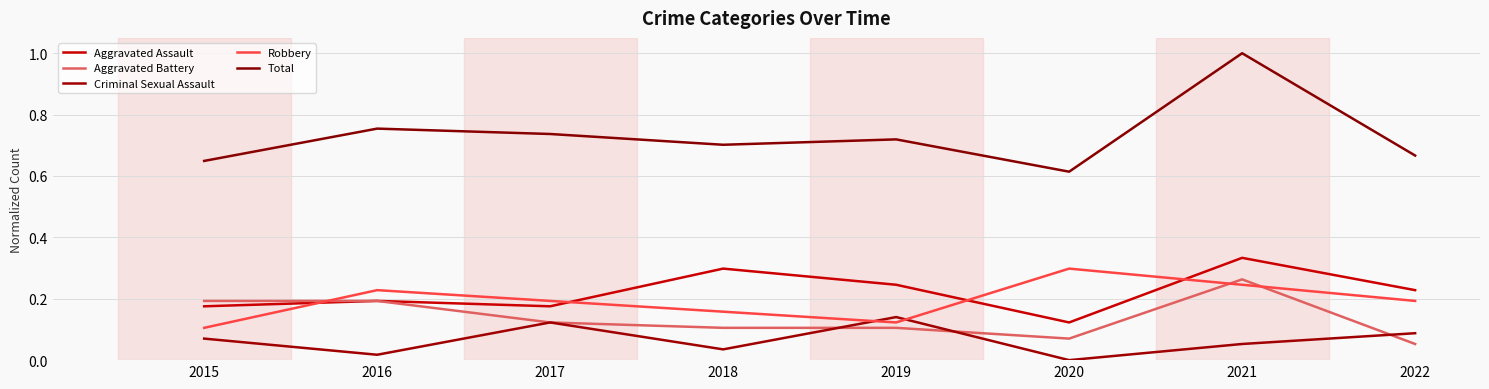

Reading left to right, transcribe all the data shown in this chart.

Aggravated Assault: 0.2	0.2	0.2	0.3	0.2	0.1	0.3	0.2
Aggravated Battery: 0.2	0.2	0.1	0.1	0.1	0.1	0.3	0.1
Criminal Sexual Assault: 0.1	0.0	0.1	0.0	0.1	0.0	0.1	0.1
Robbery: 0.1	0.2	0.2	0.2	0.1	0.3	0.2	0.2
Total: 0.6	0.8	0.7	0.7	0.7	0.6	1.0	0.7